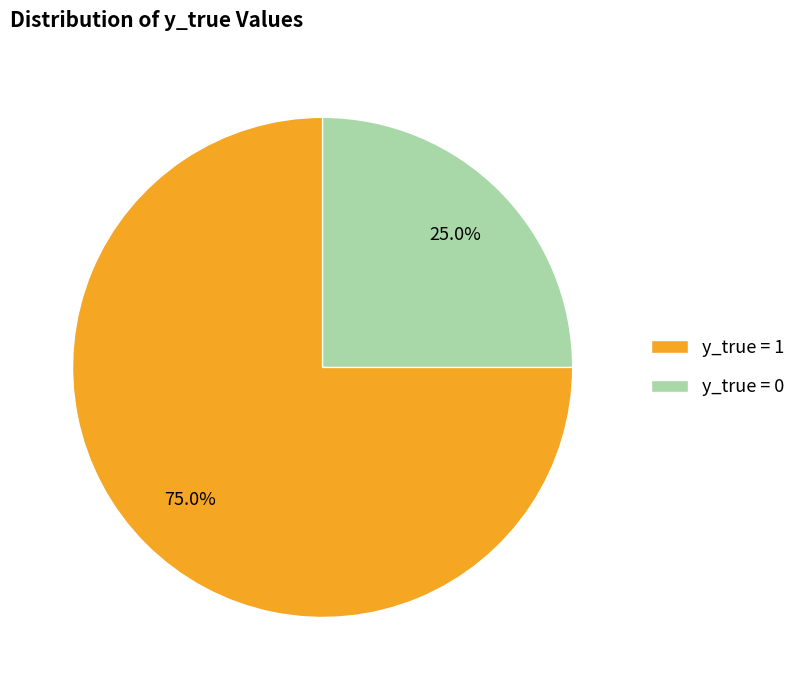

Does y_true = 1 account for over 50% of the chart?

Yes